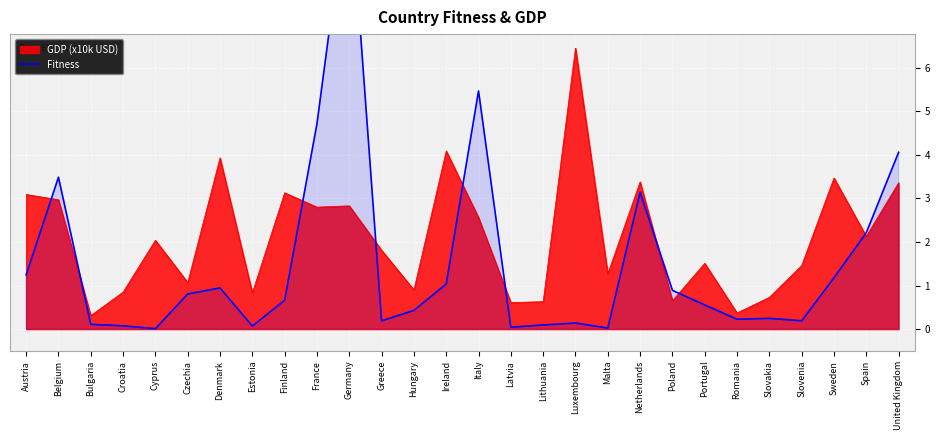

At which category does the chart reach its minimum across all series?

Cyprus